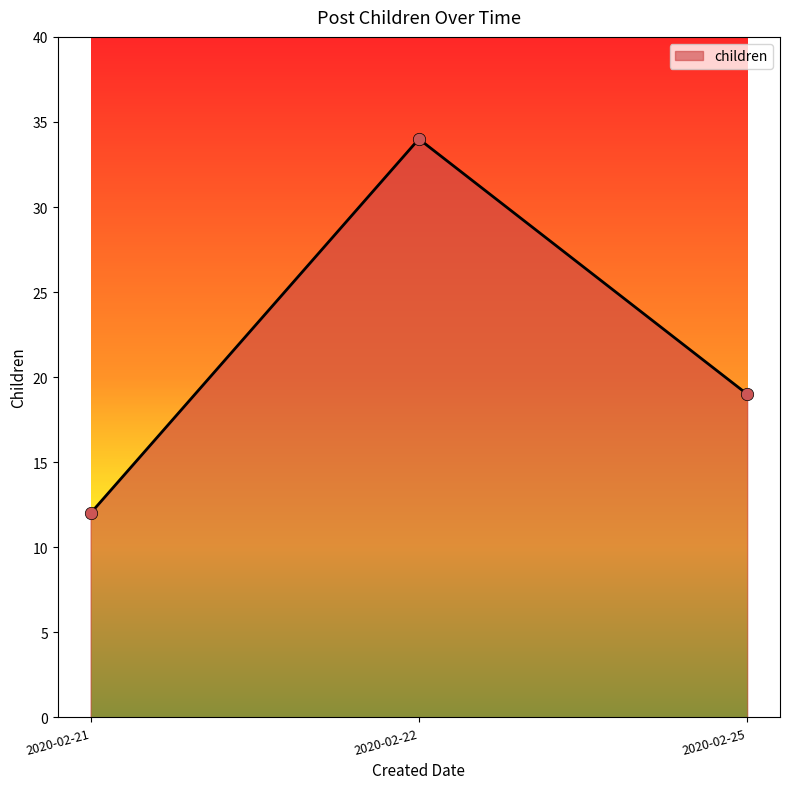

Which has a higher value, 2020-02-25 or 2020-02-22?

2020-02-22